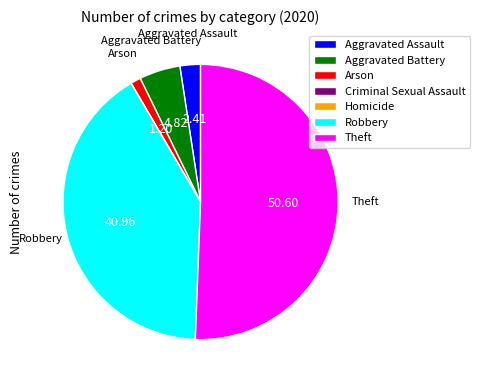

Is it true that Aggravated Battery is 19% of the pie?

False